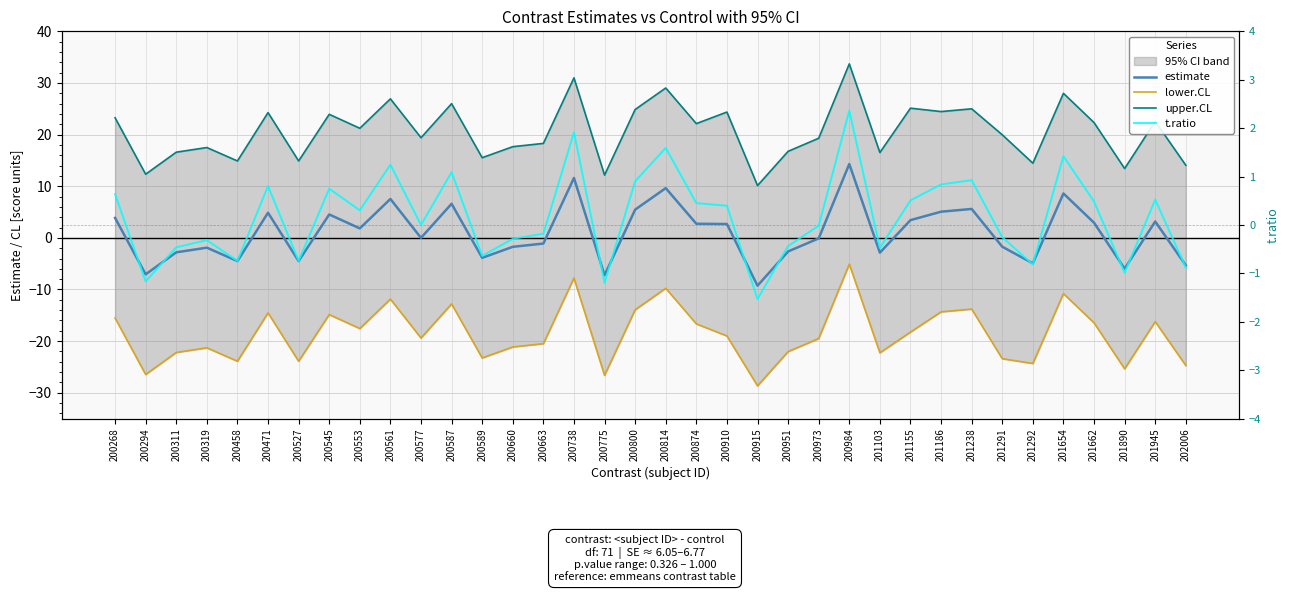

Reading left to right, extract all data points from this chart.

estimate: 3.9	-7.1	-2.8	-1.9	-4.5	4.9	-4.5	4.5	1.8	7.5	0.0	6.6	-3.9	-1.7	-1.1	11.6	-7.2	5.5	9.6	2.7	2.7	-9.3	-2.6	-0.1	14.3	-2.9	3.4	5.1	5.6	-1.7	-4.9	8.6	2.9	-6.0	3.2	-5.3
lower.CL: -15.5	-26.5	-22.2	-21.3	-23.9	-14.5	-23.9	-14.9	-17.6	-11.9	-19.4	-12.8	-23.3	-21.1	-20.5	-7.8	-26.6	-13.9	-9.8	-16.7	-19.0	-28.7	-22.0	-19.5	-5.1	-22.3	-18.3	-14.3	-13.8	-23.4	-24.3	-10.8	-16.5	-25.4	-16.2	-24.7
upper.CL: 23.3	12.3	16.6	17.5	14.9	24.3	14.9	23.9	21.2	26.9	19.4	26.0	15.5	17.7	18.3	31.0	12.2	24.9	29.0	22.1	24.4	10.1	16.8	19.3	33.7	16.5	25.1	24.5	25.0	20.0	14.5	28.0	22.3	13.4	22.6	14.1
t.ratio: 0.6	-1.2	-0.5	-0.3	-0.7	0.8	-0.7	0.7	0.3	1.2	0.0	1.1	-0.6	-0.3	-0.2	1.9	-1.2	0.9	1.6	0.5	0.4	-1.5	-0.4	-0.0	2.4	-0.5	0.5	0.8	0.9	-0.3	-0.8	1.4	0.5	-1.0	0.5	-0.9